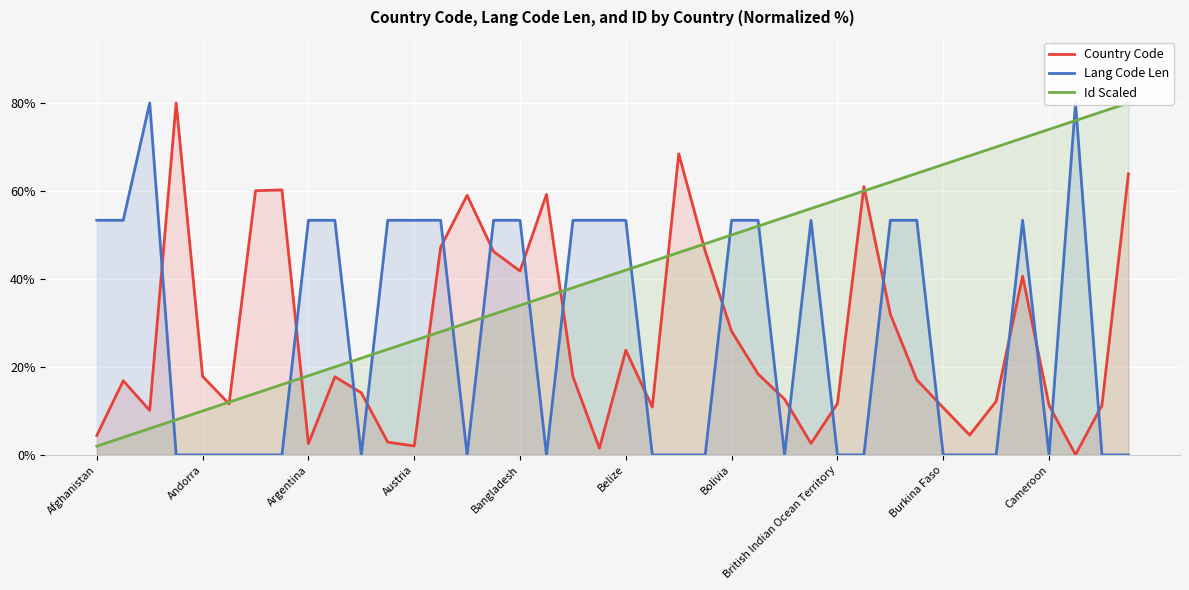

What is the highest value of the Country Code series?

80.0